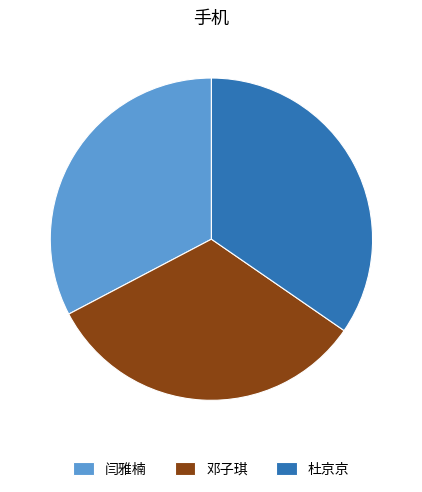

Is it true that 杜京京 is 35% of the pie?

True